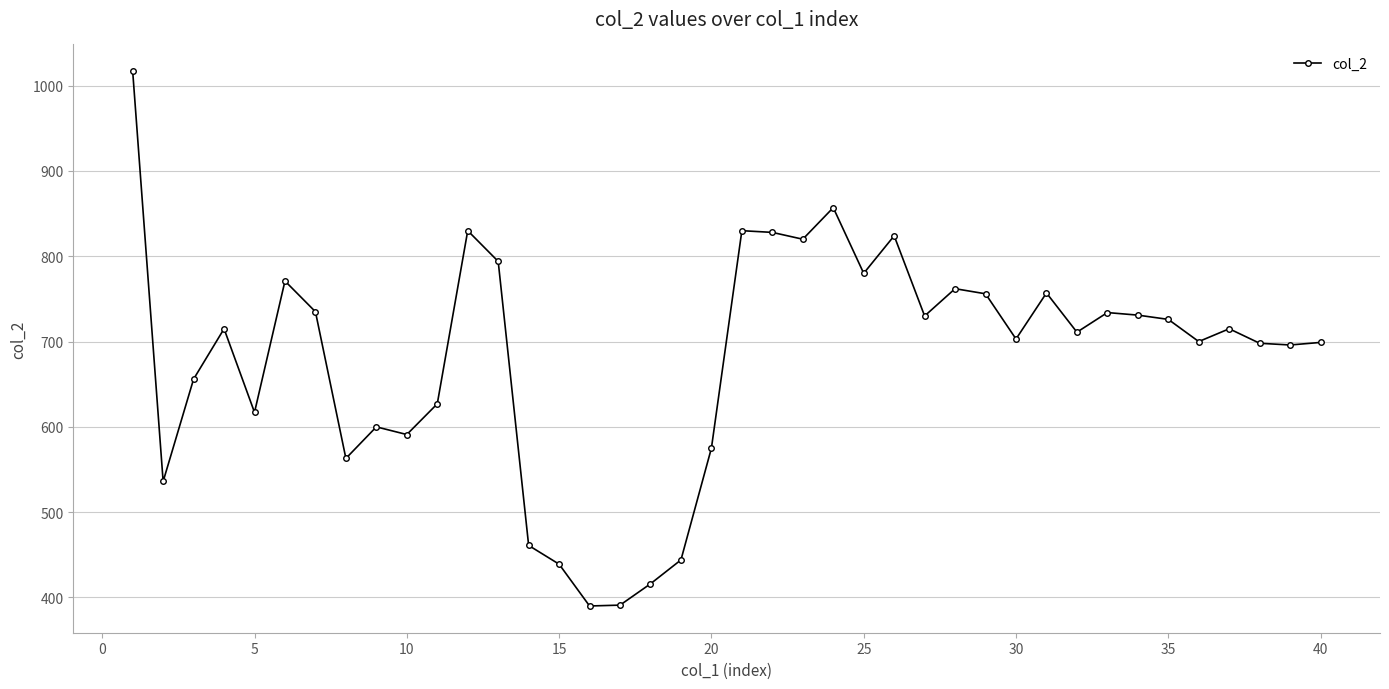

What is the sum of all values?

27225